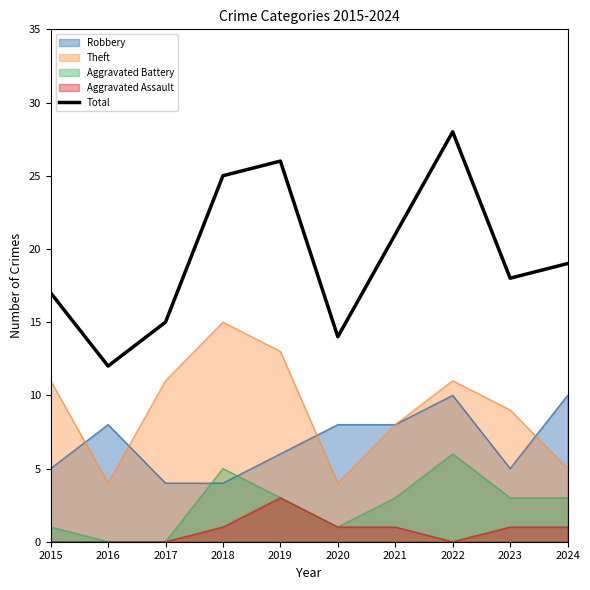

Where is the first local minimum?

2016